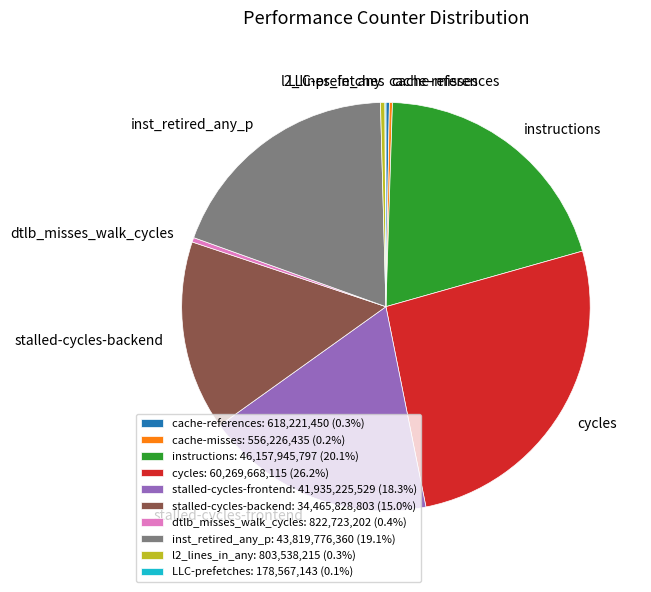

Is there any slice that represents more than half of the pie?

No